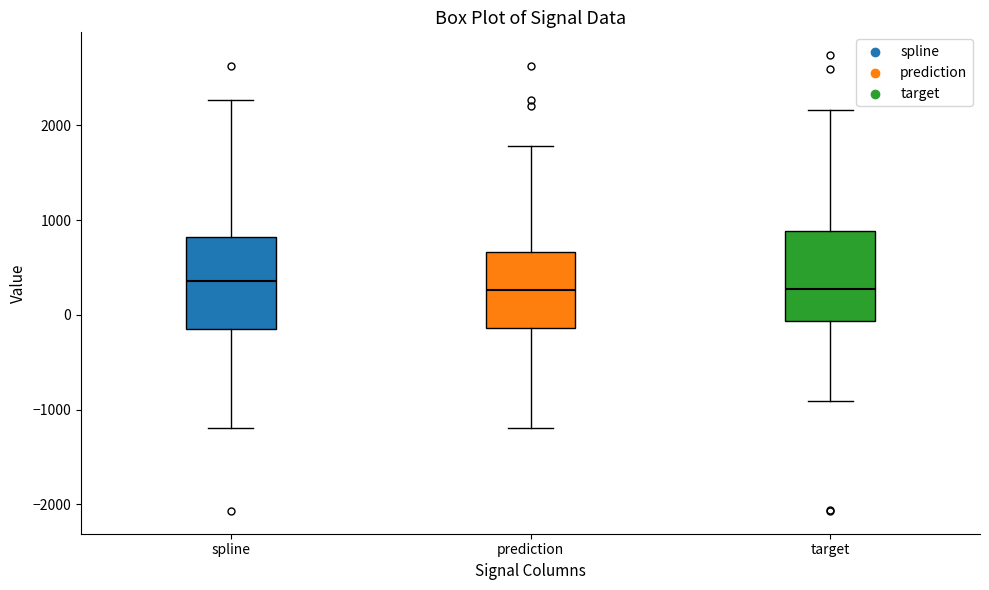

Reading left to right, read every box against the y-axis: the position of its median line, the range the box covers, and the ends of its whiskers. The values are not printed on the chart, so give them approximately, as read against the axis.

spline: median 400, box -200 to 800, whiskers -1200 to 2300
prediction: median 300, box -100 to 700, whiskers -1200 to 1800
target: median 300, box -100 to 900, whiskers -900 to 2200